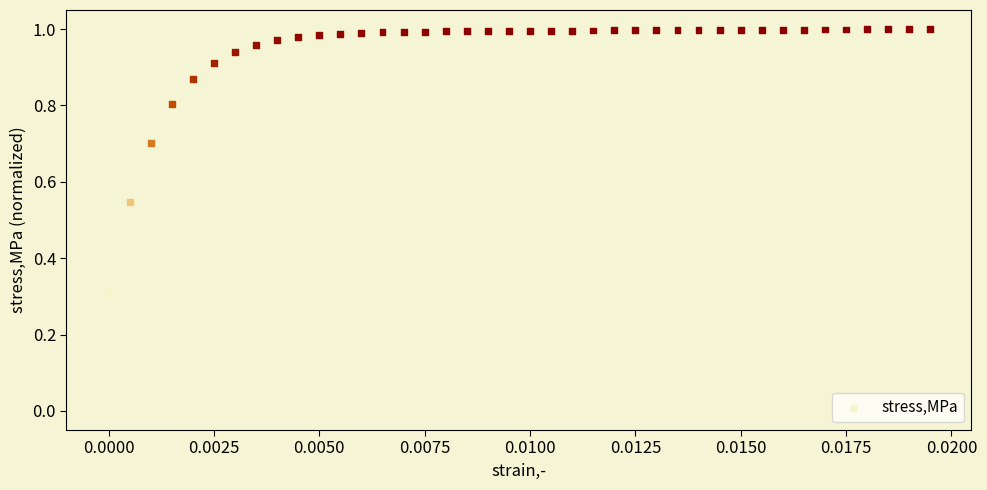

What is the range of Y values (max minus min)?

0.7